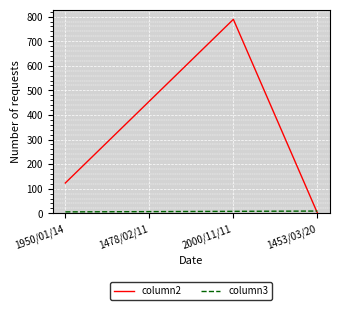

Rank the categories by column2 value from lowest to highest.

1453/03/20, 1950/01/14, 1478/02/11, 2000/11/11